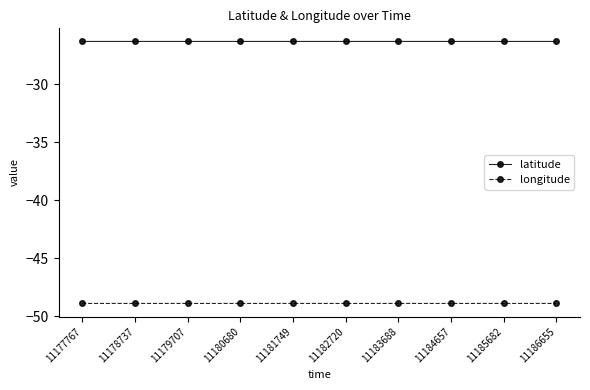

True or false: longitude has more than 0 points higher than both neighbors.

True